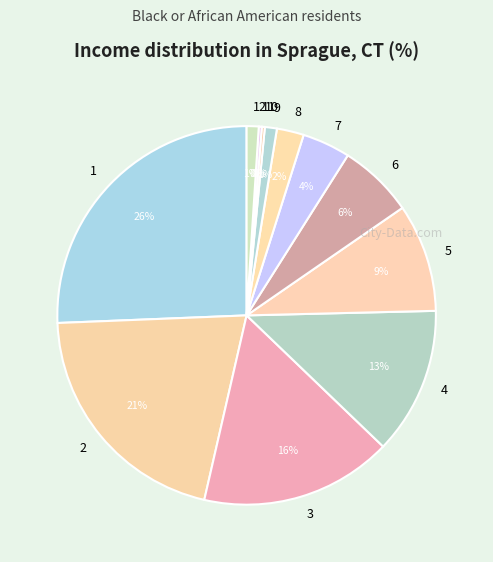

Which category has the biggest portion of the pie?

1